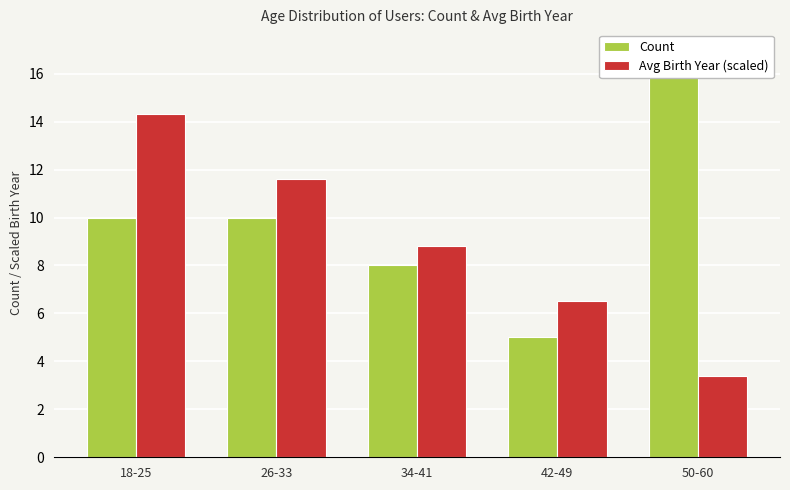

Which series has the largest total across all categories?

Count